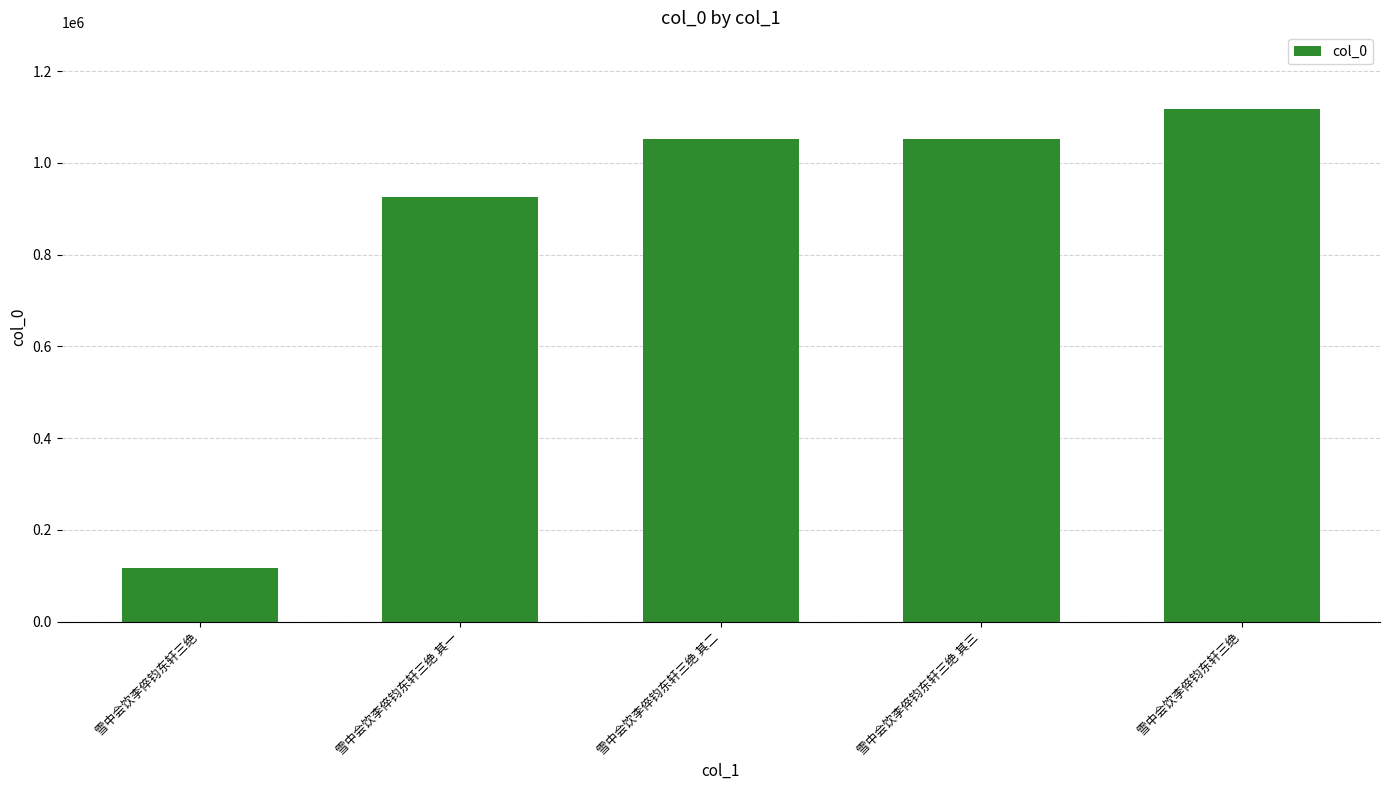

Which category has the lowest value across all series?

雪中会饮李倅钧东轩三绝